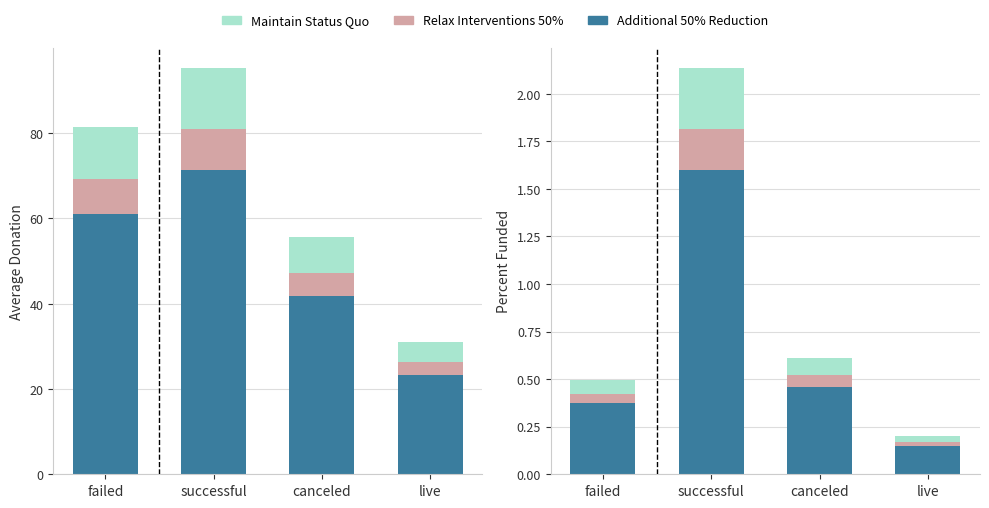

Which has a higher value, failed or successful?

successful